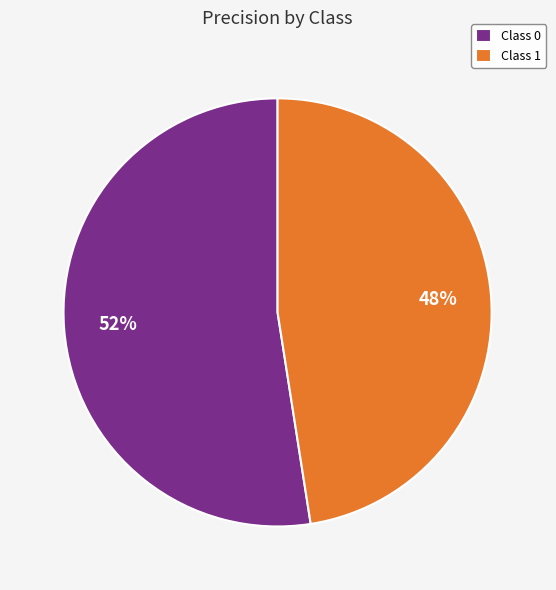

Count the number of slices in the pie.

2